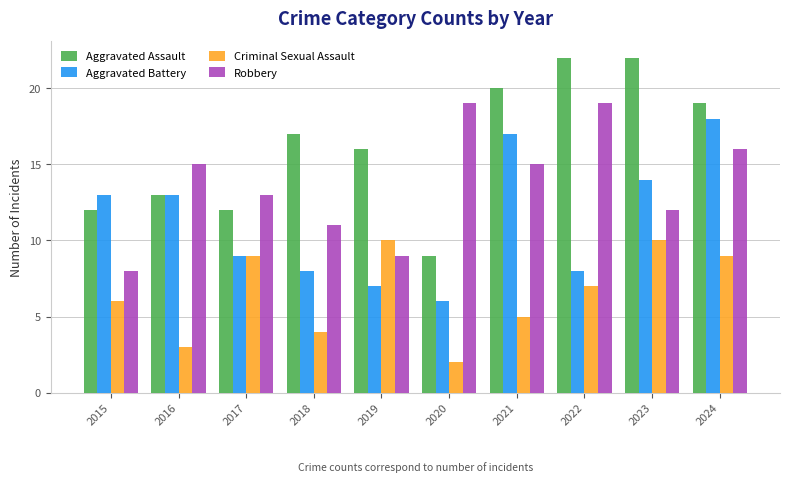

List the series in order of their peak value, lowest first.

Criminal Sexual Assault, Aggravated Battery, Robbery, Aggravated Assault